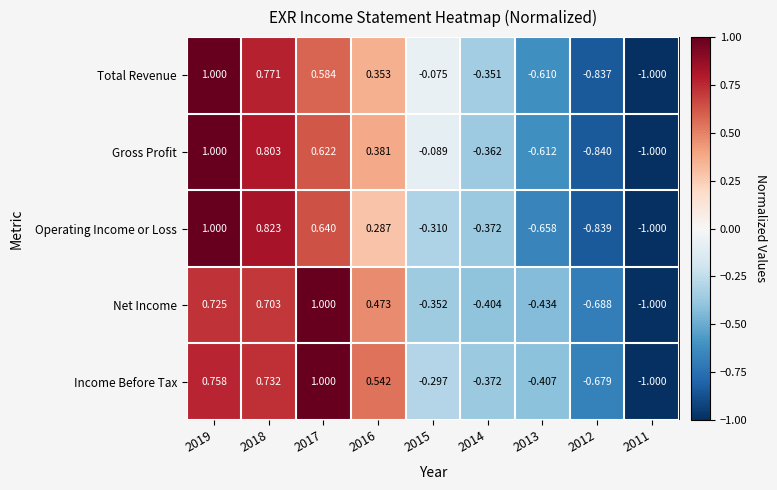

At which category is the sum across all series the highest?

2019